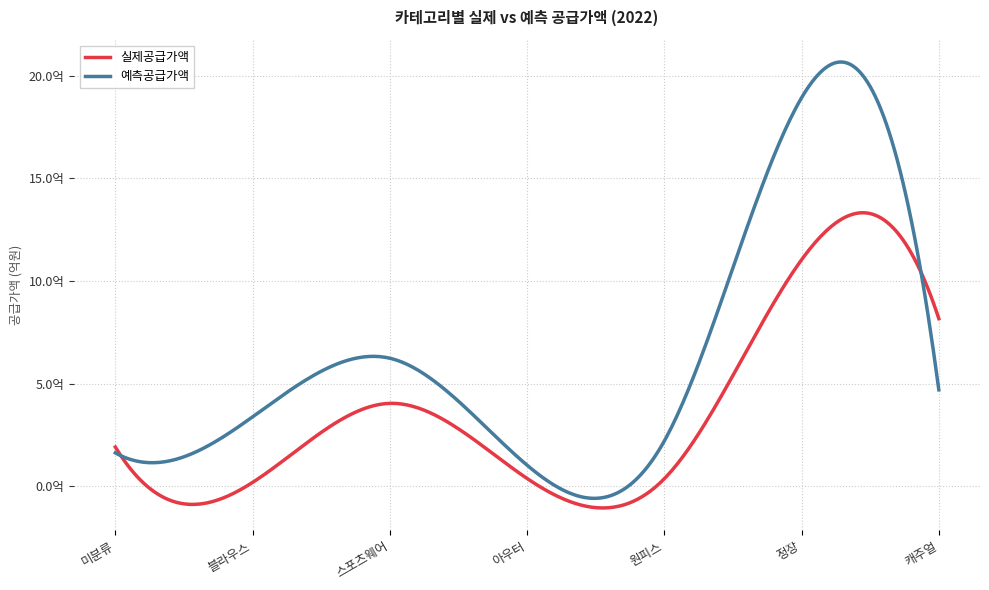

What are all the series names shown in the legend?

실제공급가액, 예측공급가액